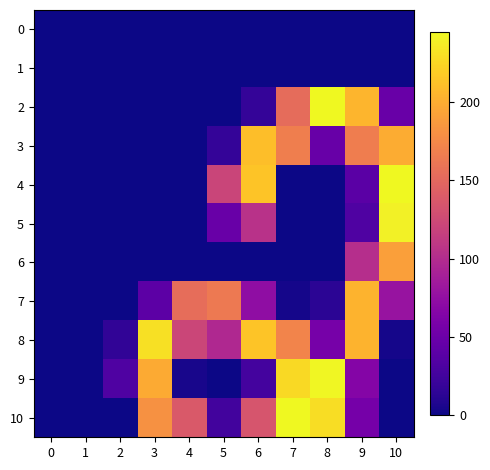

List the series in order of their peak value, lowest first.

0, 1, 6, 7, 3, 8, 5, 9, 4, 10, 2